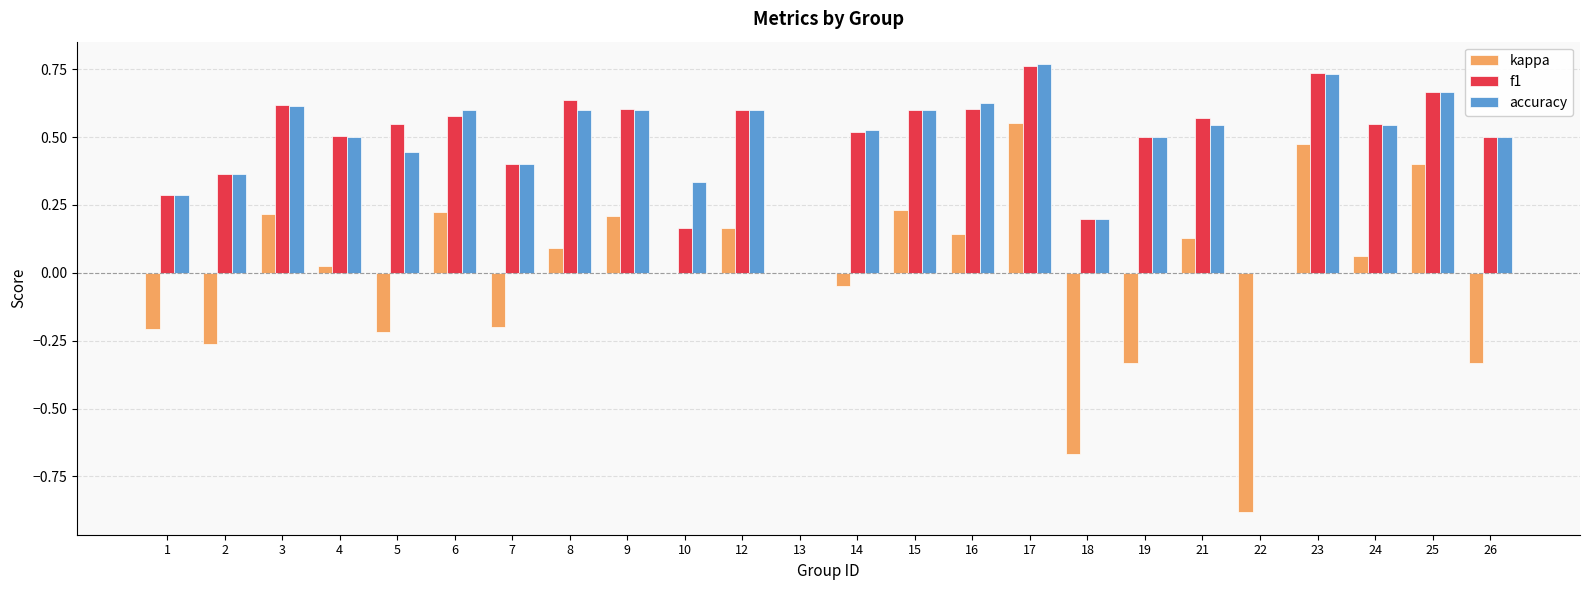

How many series are shown in this chart?

3